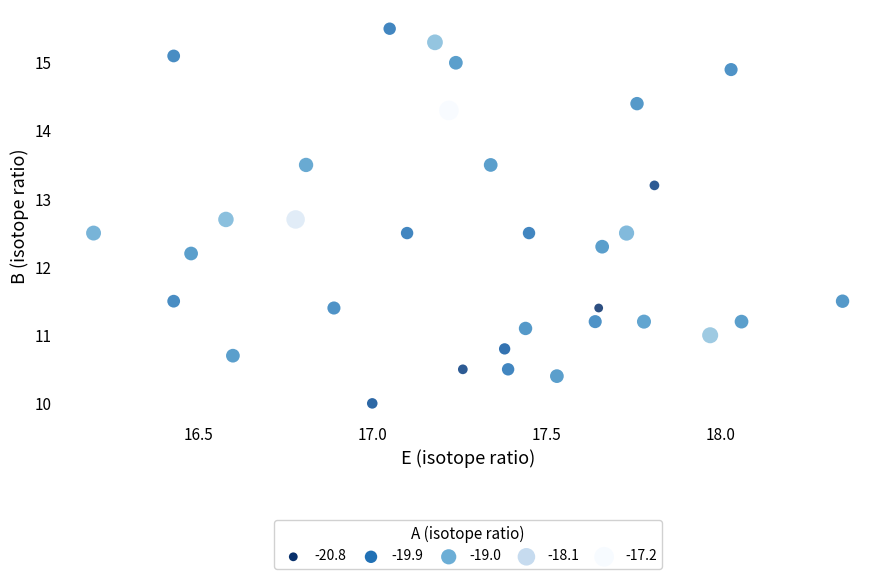

What Y value in the scatter plot is closest to 12?

12.2